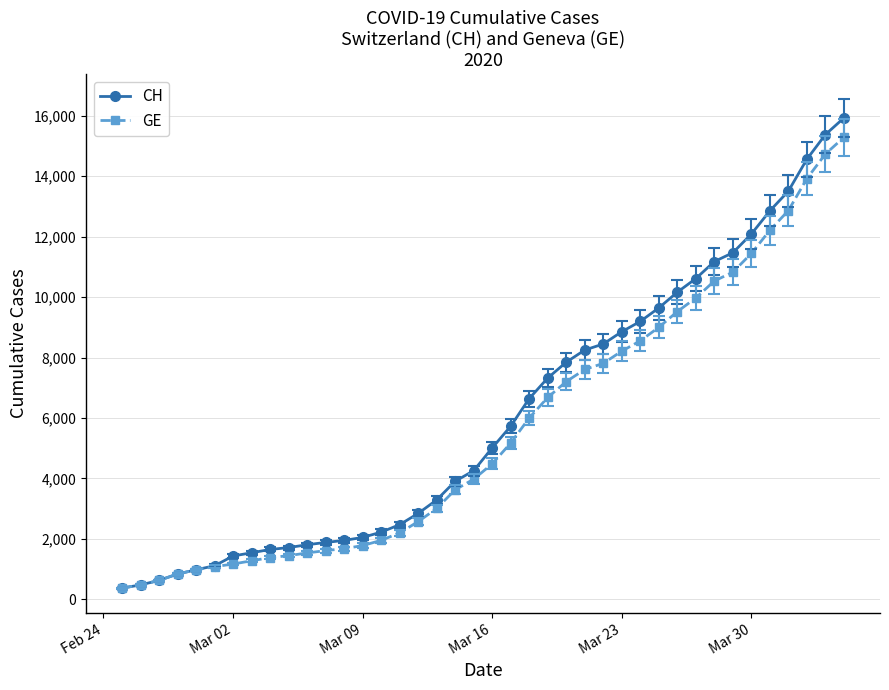

Which series has the widest spread of values?

CH